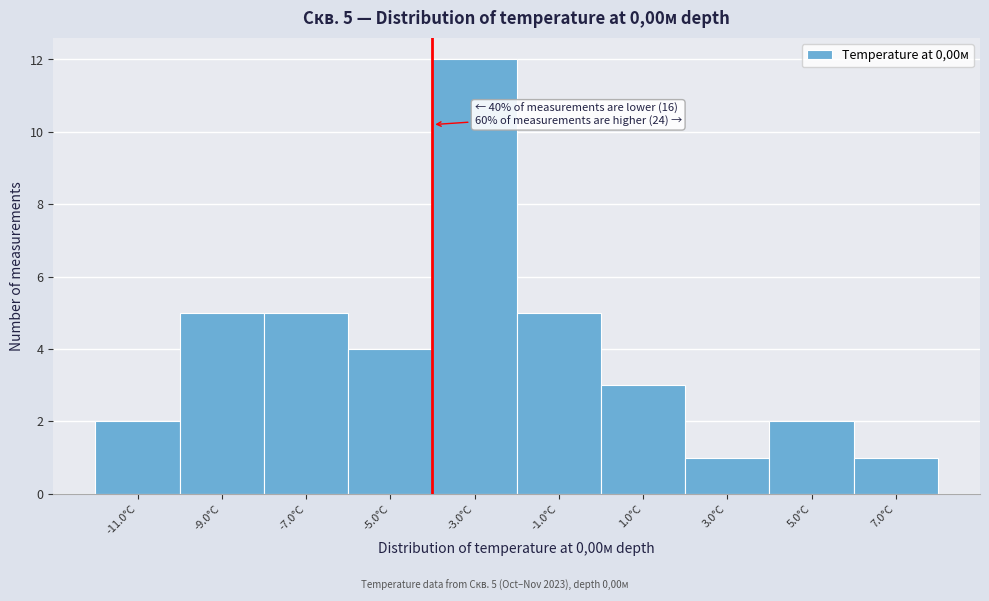

Reading right to left, extract all data points from this chart.

7.0°C=1	5.0°C=2	3.0°C=1	1.0°C=3	-1.0°C=5	-3.0°C=12	-5.0°C=4	-7.0°C=5	-9.0°C=5	-11.0°C=2